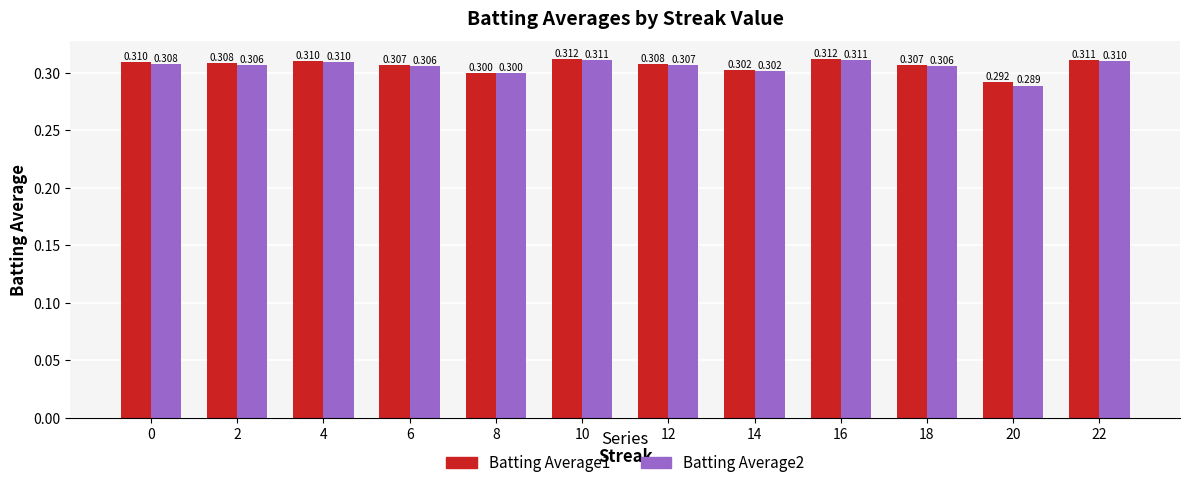

What is the average value of the Batting Average1 series?

0.3